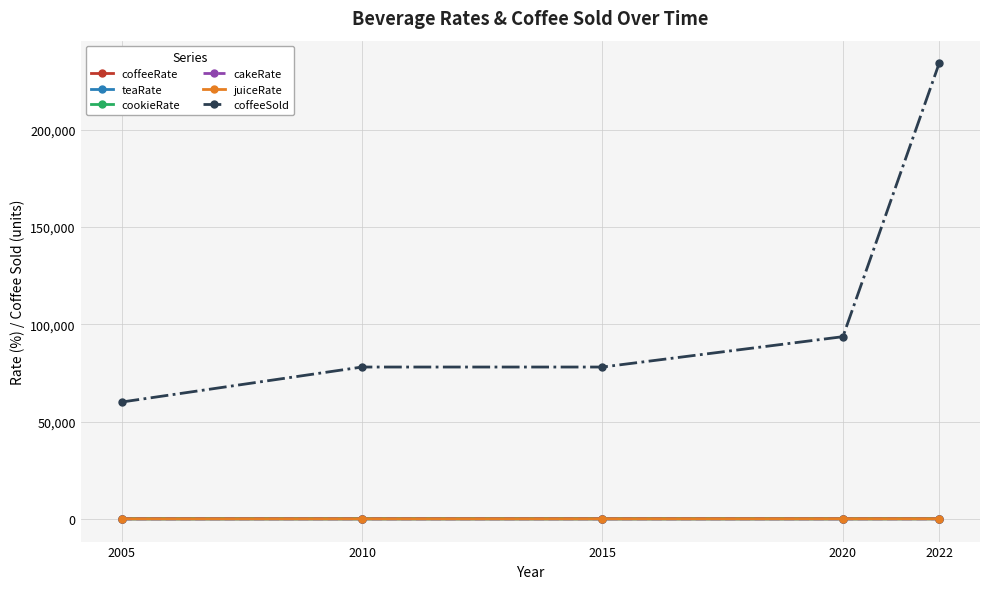

Is this an area chart (filled region under the line)?

No